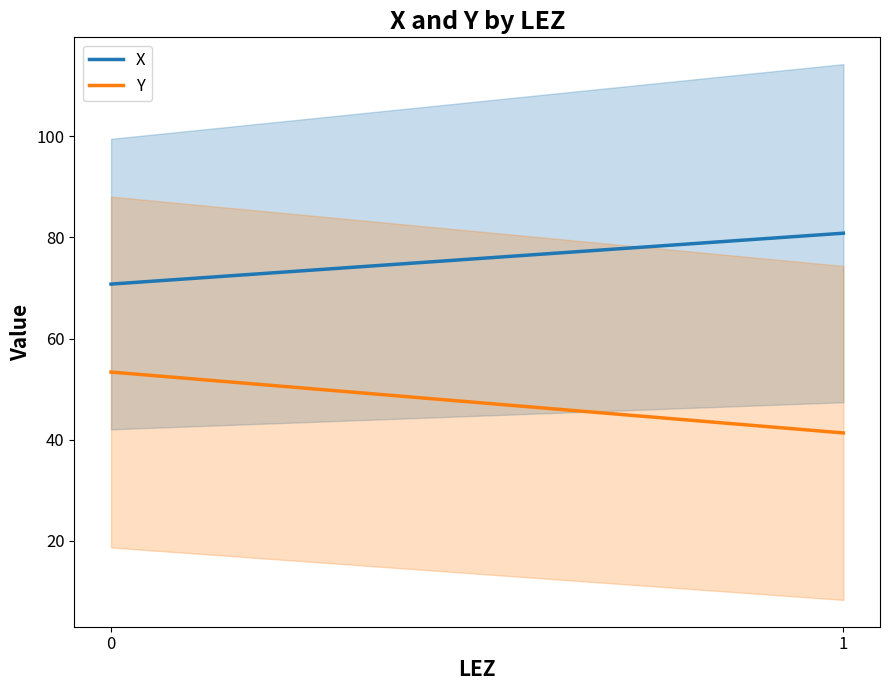

How many data points in X are less than 80?

1